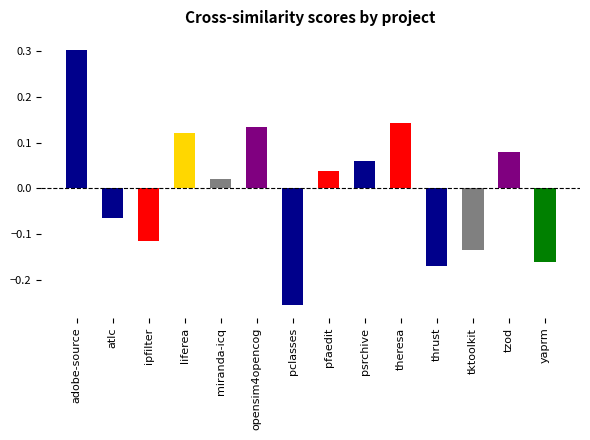

The value at adobe-source is 0.3. True or false?

True